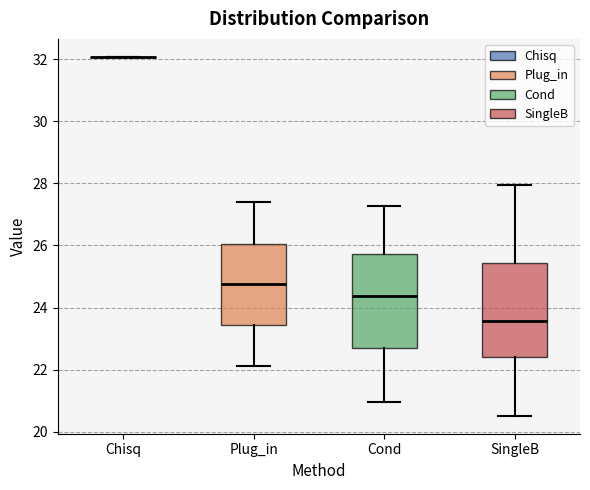

Reading left to right, transcribe this box plot: for each box, give where its median line is, the range the box spans, and where its two whiskers end, as read against the y-axis. The values are not printed on the chart, so give them approximately, as read against the axis.

Chisq: box collapsed to a line at 32.0, whiskers 32.0 to 32.0
Plug_in: median 24.8, box 23.4 to 26.0, whiskers 22.2 to 27.4
Cond: median 24.4, box 22.6 to 25.8, whiskers 21.0 to 27.2
SingleB: median 23.6, box 22.4 to 25.4, whiskers 20.6 to 28.0